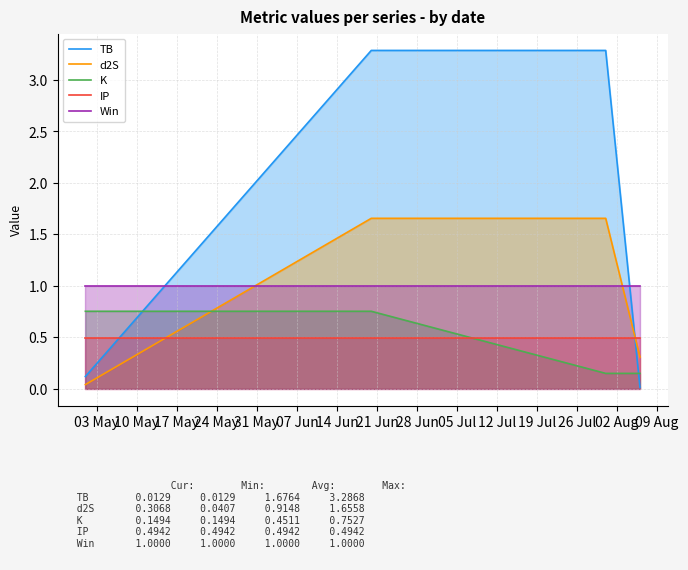

What is the maximum value shown in the chart?

3.3